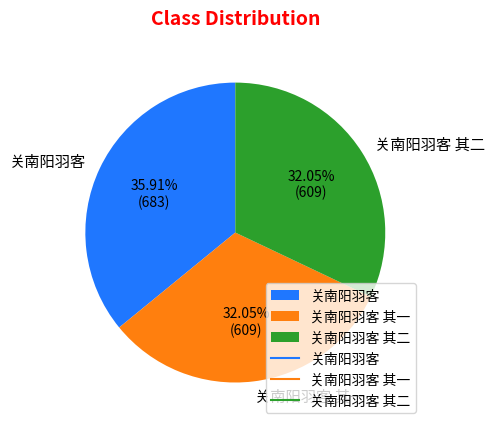

What is the largest slice in the pie chart?

关南阳羽客